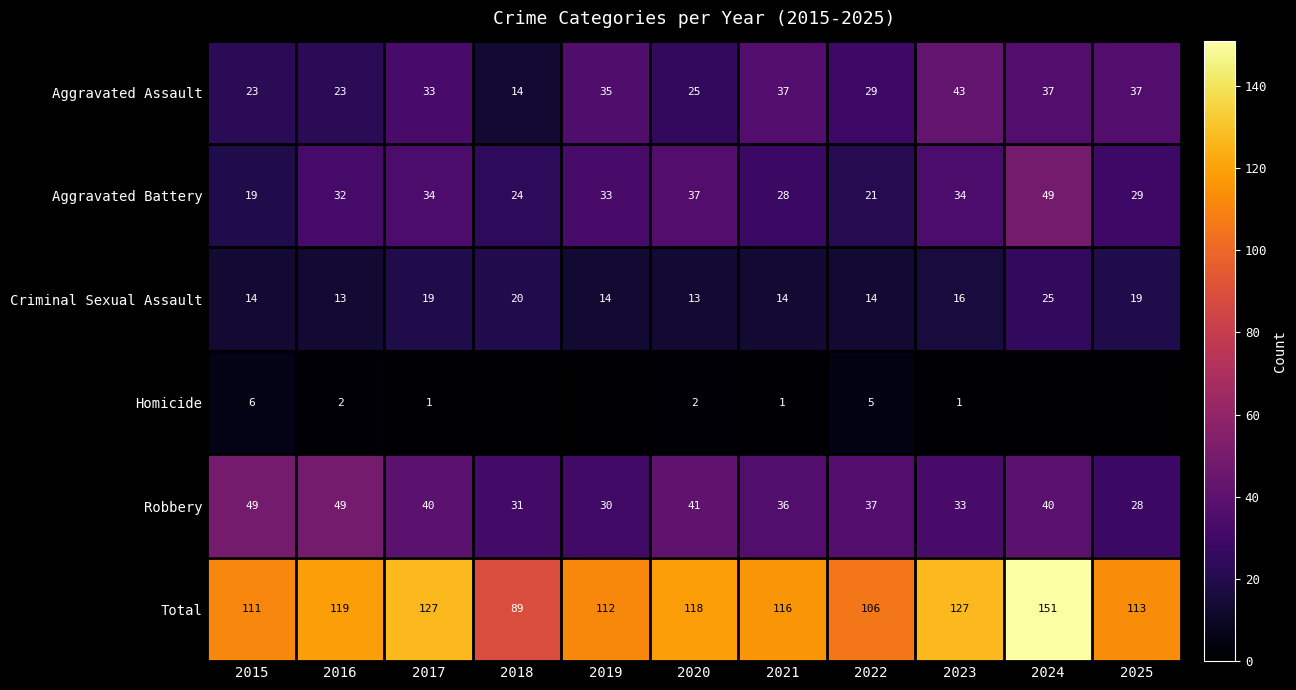

What is the sum of all Criminal Sexual Assault values?

181